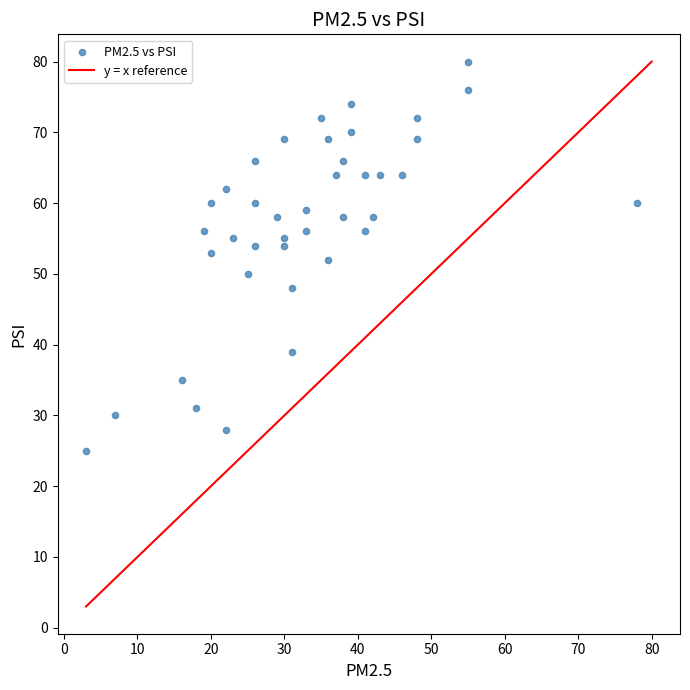

What is the range of Y values (max minus min)?

55